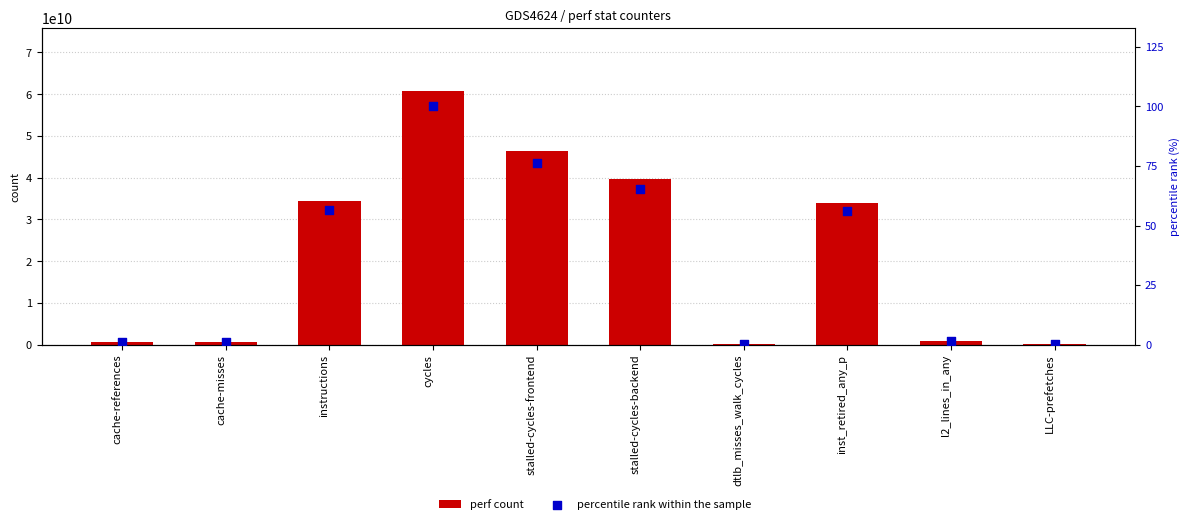

Which series has the largest total across all categories?

perf count